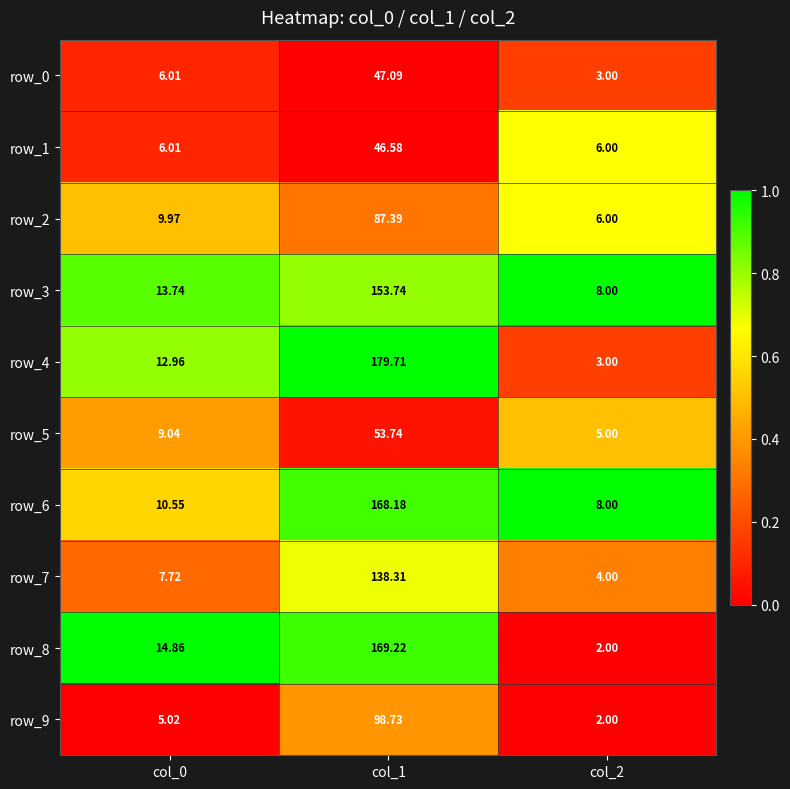

Is the value of row_7 at col_0 greater than the value of row_4 at col_1?

No